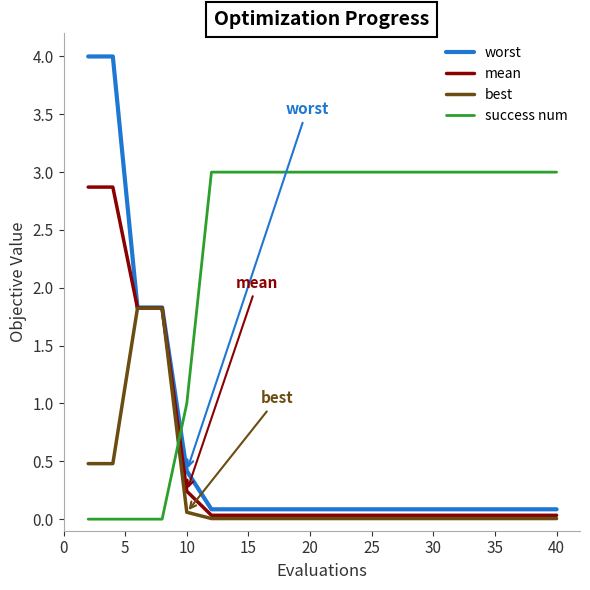

Does the chart display data point markers on the line(s)?

No